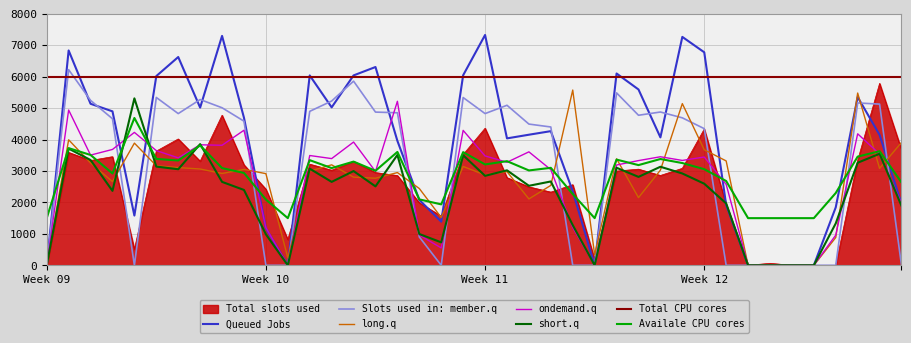

Reading left to right, extract all data points from this chart.

col_18: 0.0	3.6	3.3	3.5	0.5	3.6	4.0	3.3	4.8	3.2	2.4	0.8	3.2	3.0	3.3	2.9	2.9	2.0	1.6	3.5	4.4	2.8	2.5	2.3	2.6	0.2	3.0	3.1	2.9	3.1	4.3	1.9	0.0	0.1	0.0	0.0	0.0	3.3	5.8	3.7
col_21: 0.0	6.2	5.2	4.7	0.0	5.3	4.8	5.3	5.0	4.6	0.0	0.0	4.9	5.2	5.9	4.9	4.9	0.9	0.0	5.3	4.8	5.1	4.5	4.4	0.0	0.0	5.5	4.8	4.9	4.7	4.3	0.0	0.0	0.0	0.0	0.0	0.0	5.2	5.1	0.0
col_10: 0.0	4.9	3.5	3.7	4.2	3.6	3.4	3.8	3.8	4.3	1.2	0.0	3.5	3.4	3.9	3.0	5.2	1.0	0.6	4.3	3.5	3.3	3.6	3.0	1.2	0.0	3.2	3.3	3.5	3.3	3.4	2.6	0.0	0.0	0.0	0.0	1.0	4.2	3.5	2.0
col_16: 0.0	4.0	3.3	2.7	3.9	3.2	3.1	3.1	2.9	3.1	2.9	0.2	3.0	3.2	2.8	2.8	2.9	2.4	1.5	3.1	2.9	3.0	2.1	2.5	5.6	0.3	3.4	2.2	3.0	5.1	3.7	3.3	0.0	0.0	0.0	0.0	0.9	5.5	3.1	3.9
col_19: 0.0	6.8	5.1	4.9	1.6	6.0	6.6	5.0	7.3	4.7	1.2	0.0	6.0	5.0	6.0	6.3	4.0	2.1	1.4	6.0	7.3	4.0	4.2	4.3	2.4	0.0	6.1	5.6	4.1	7.3	6.8	1.9	0.0	0.0	0.0	0.0	1.8	5.4	4.1	2.0
col_11: 0.0	3.7	3.3	2.4	5.3	3.1	3.1	3.9	2.7	2.4	1.0	0.0	3.1	2.7	3.0	2.5	3.5	1.0	0.7	3.5	2.8	3.0	2.5	2.7	1.3	0.0	3.1	2.8	3.1	2.9	2.6	2.0	0.0	0.0	0.0	0.0	1.3	3.3	3.5	1.9